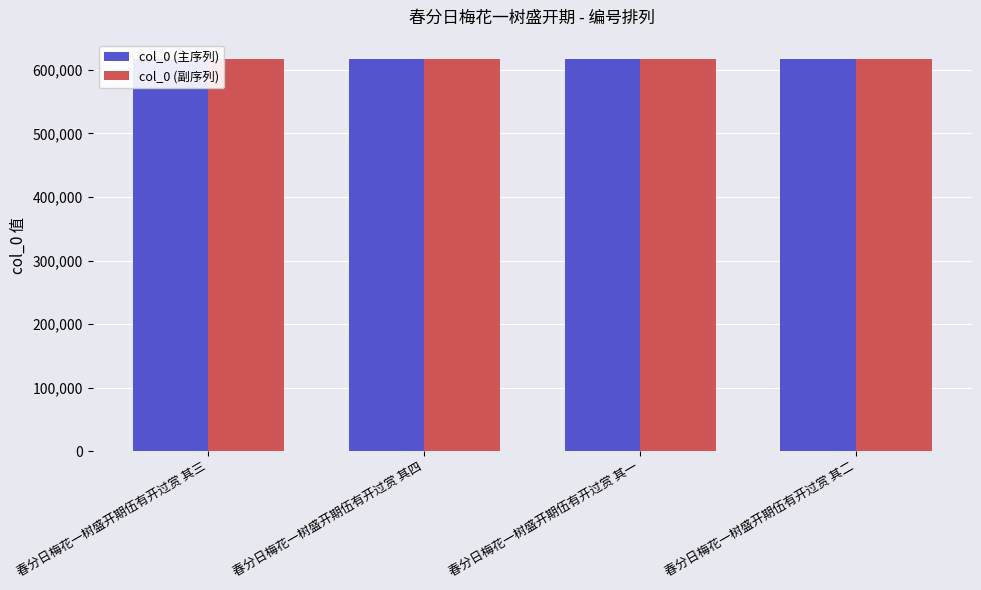

True or false: col_0 (主序列) has a value of 239388 at 春分日梅花一树盛开期伍有开过赏 其四.

False